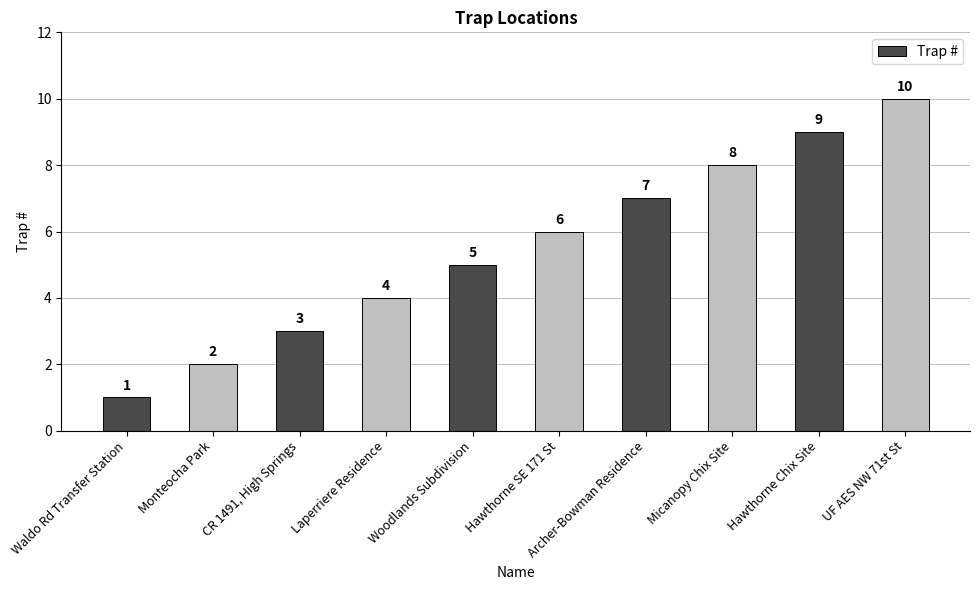

What is the label of the 9th bar from the right?

Monteocha Park